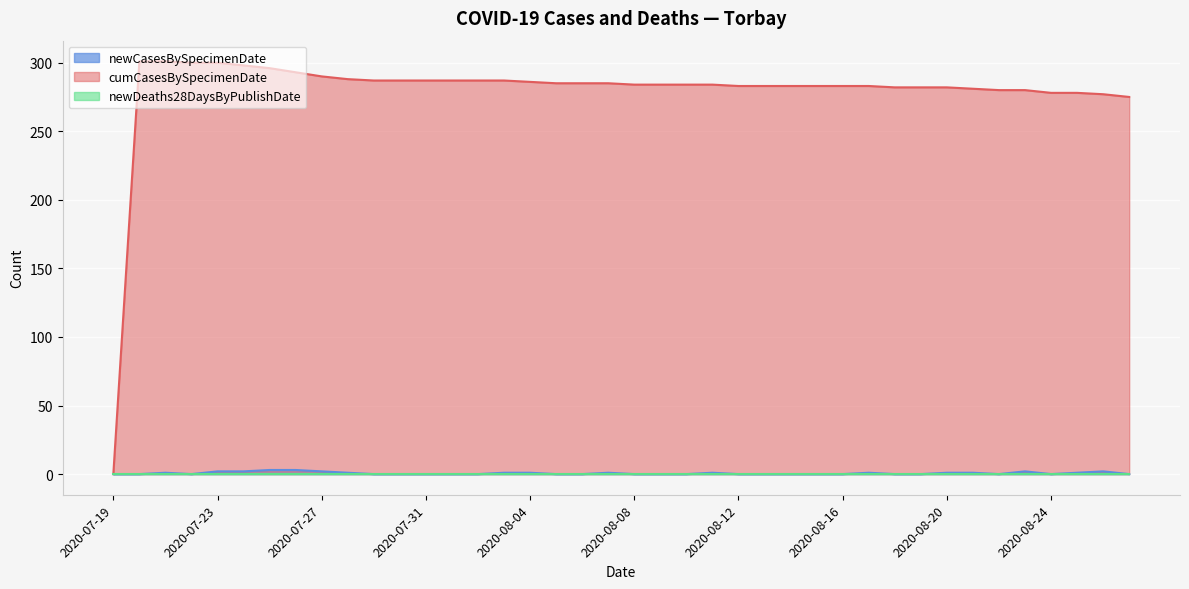

At which label is newCasesBySpecimenDate closest to 1?

2020-07-21